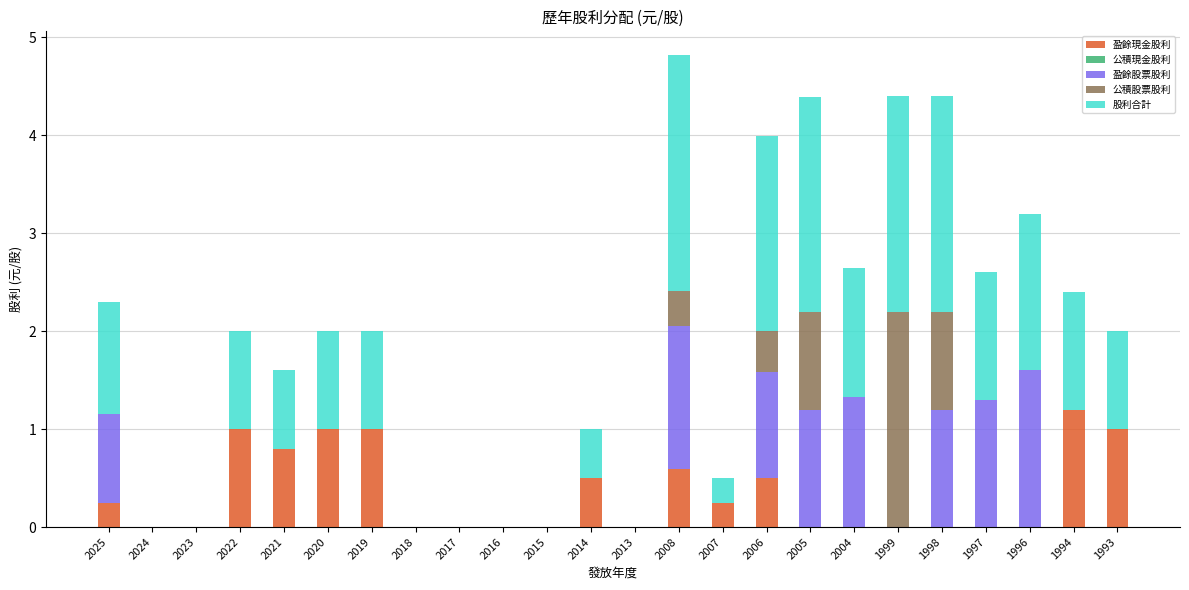

What is the maximum value for 盈餘現金股利?

1.2